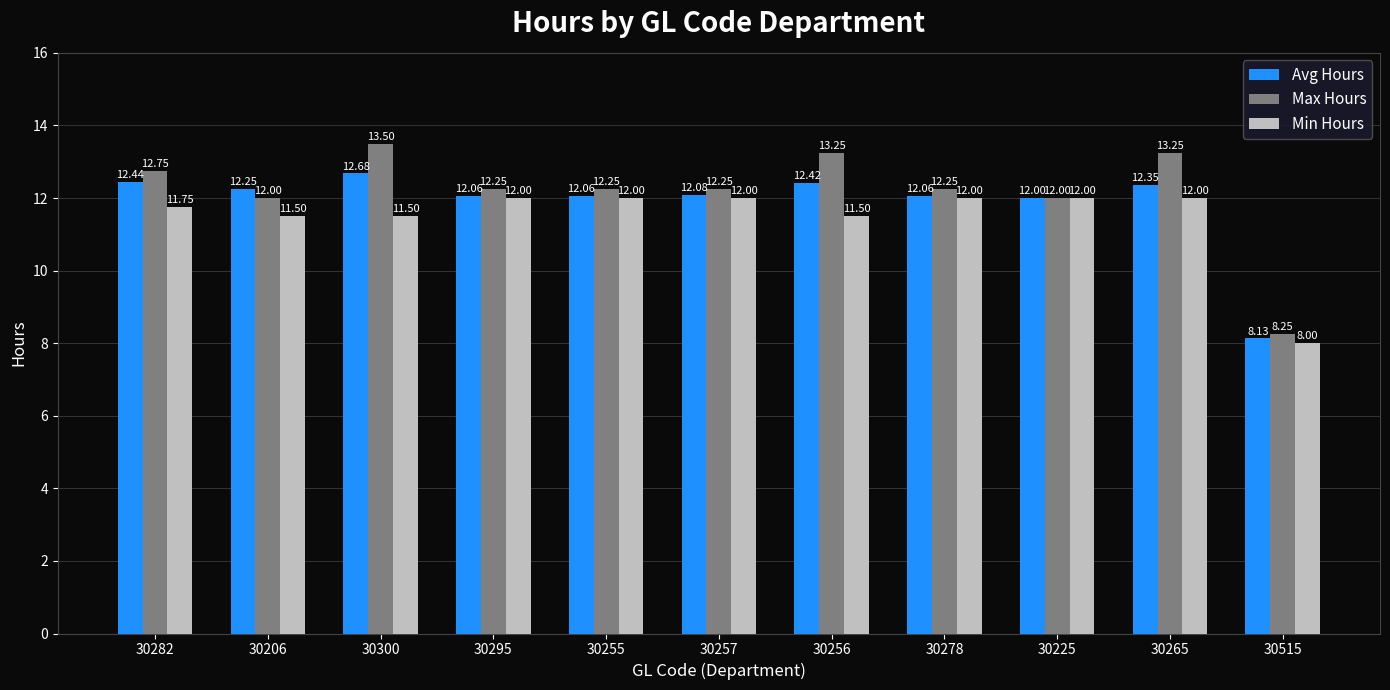

At how many categories does at least one series exceed 9?

10